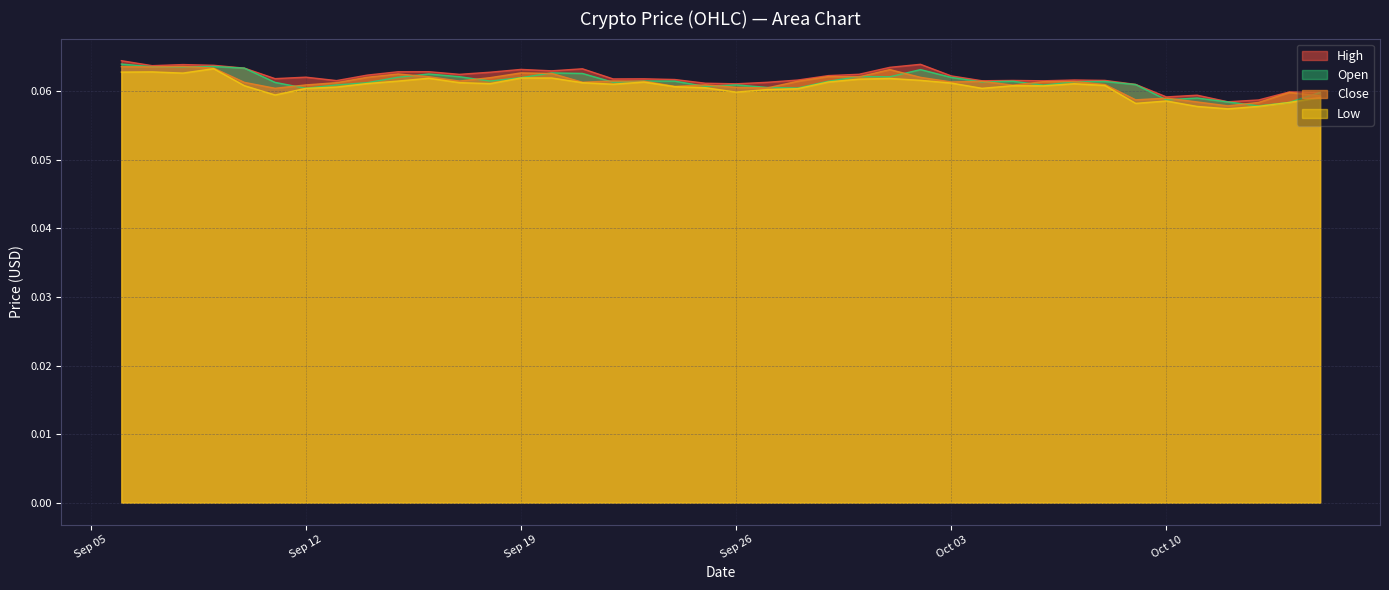

True or false: Low and Open intersect in this chart.

False